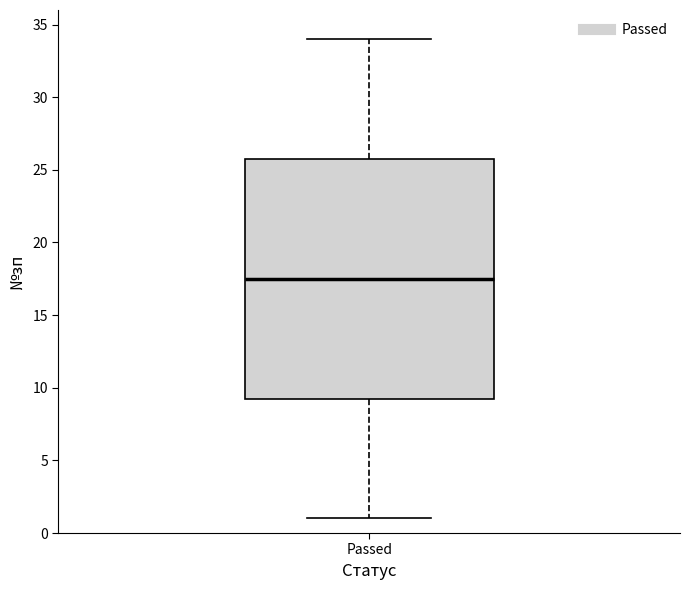

Read this box plot against the y-axis: the position of the median line, the range covered by the box, and the ends of both whiskers. The values are not printed on the chart, so give them approximately, as read against the axis.

median 17.5, box 9.5 to 26.0, whiskers 1.0 to 34.0